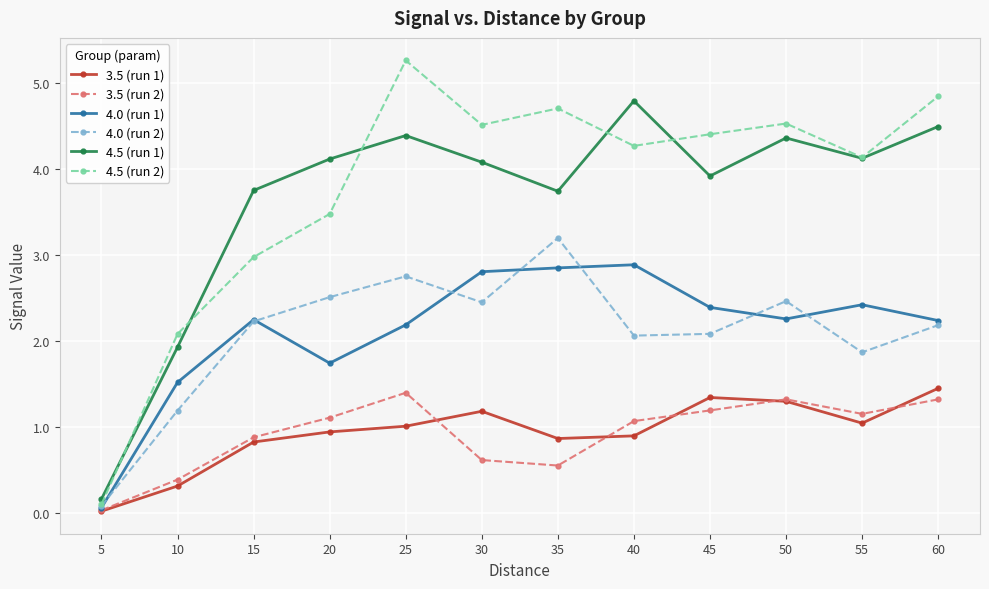

True or false: 3.5 (run 1) and 4.5 (run 2) cross at least once.

False